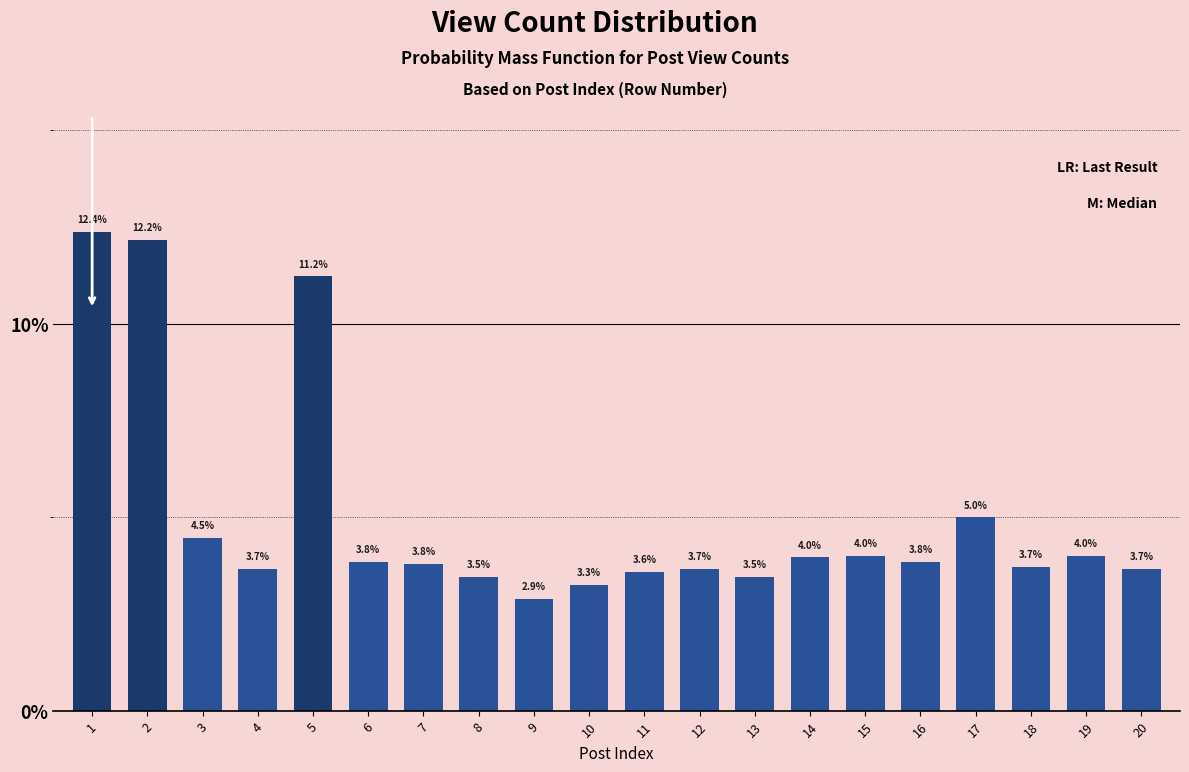

What is the value of the 20th bar from the left?

3.7